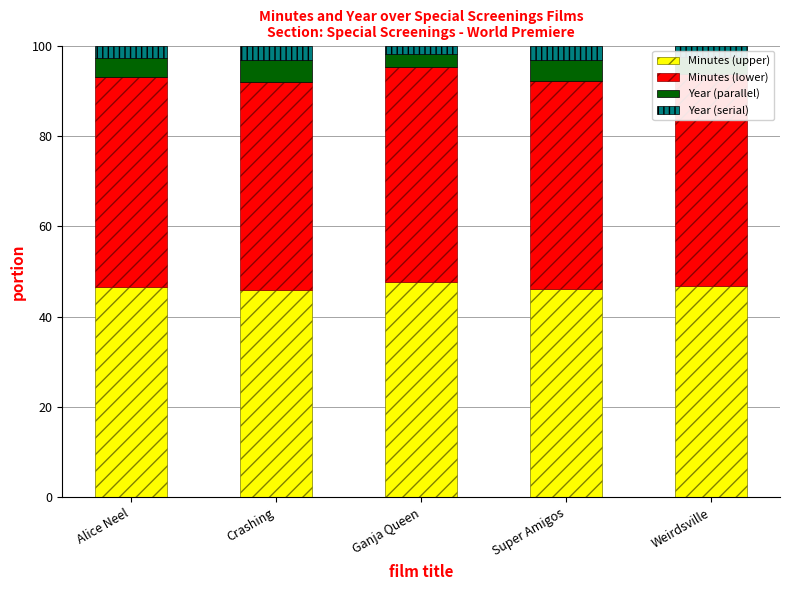

What is the total value across all series at Crashing?

100.0